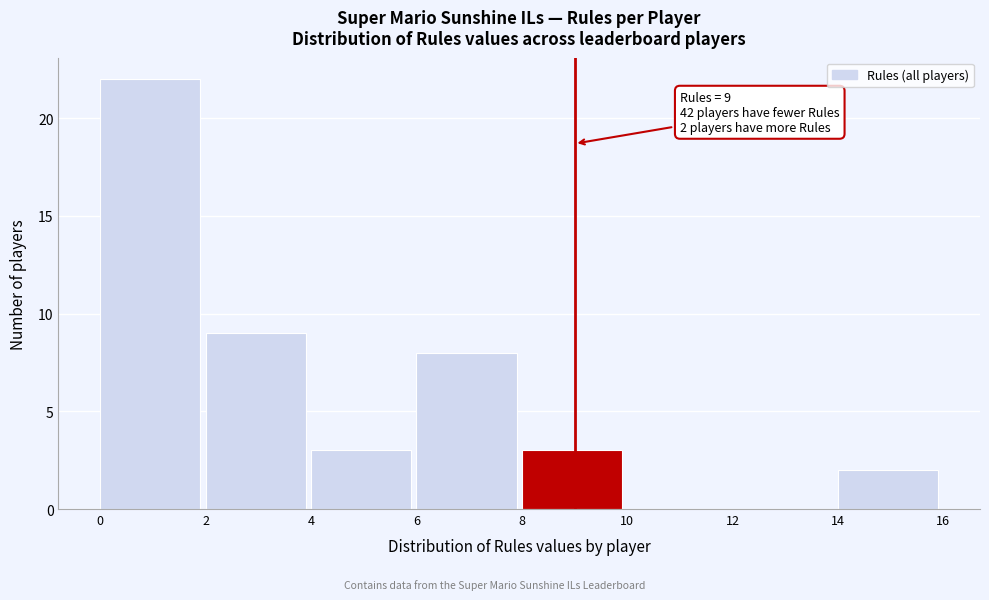

Over which range of the x-axis is the bar tallest?

0 to 2